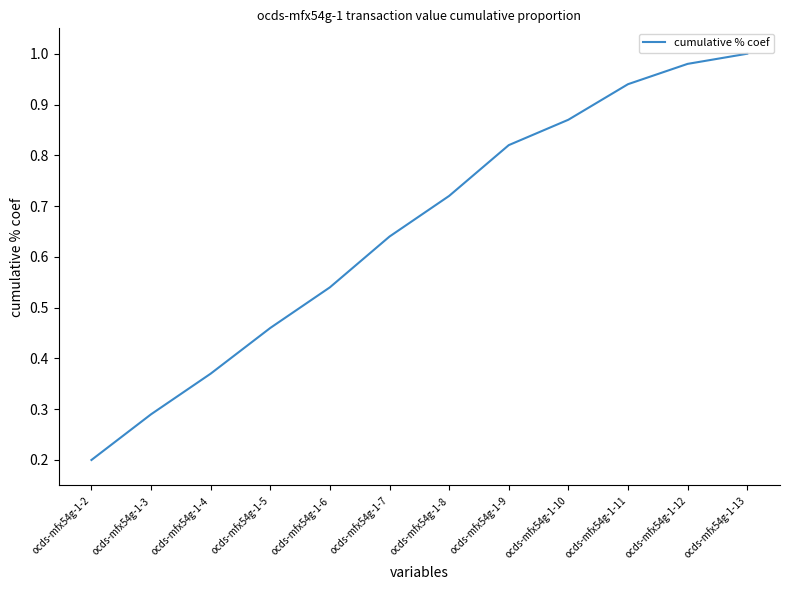

List the labels in order of value, smallest first.

ocds-mfx54g-1-2, ocds-mfx54g-1-3, ocds-mfx54g-1-4, ocds-mfx54g-1-5, ocds-mfx54g-1-6, ocds-mfx54g-1-7, ocds-mfx54g-1-8, ocds-mfx54g-1-9, ocds-mfx54g-1-10, ocds-mfx54g-1-11, ocds-mfx54g-1-12, ocds-mfx54g-1-13